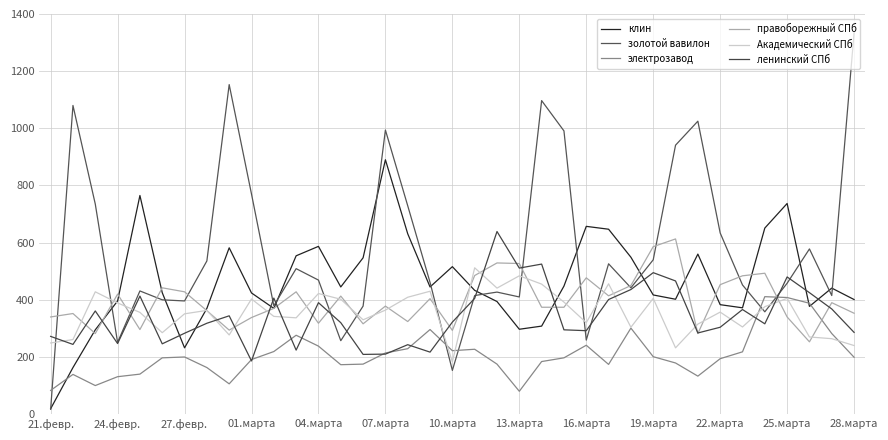

True or false: клин and Академический СПб intersect in this chart.

True